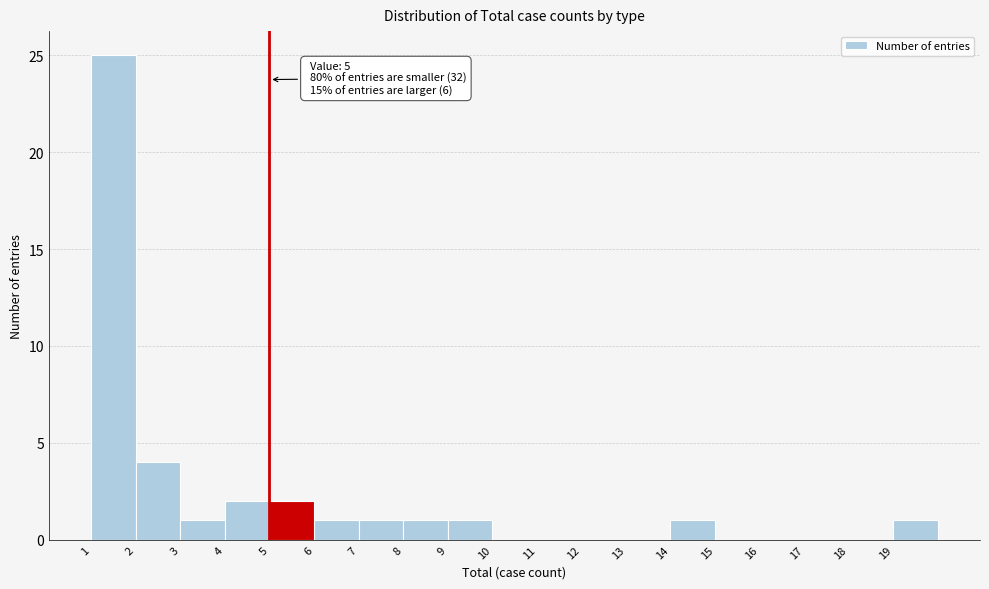

Which range on the x-axis has the tallest bar?

1 to 2